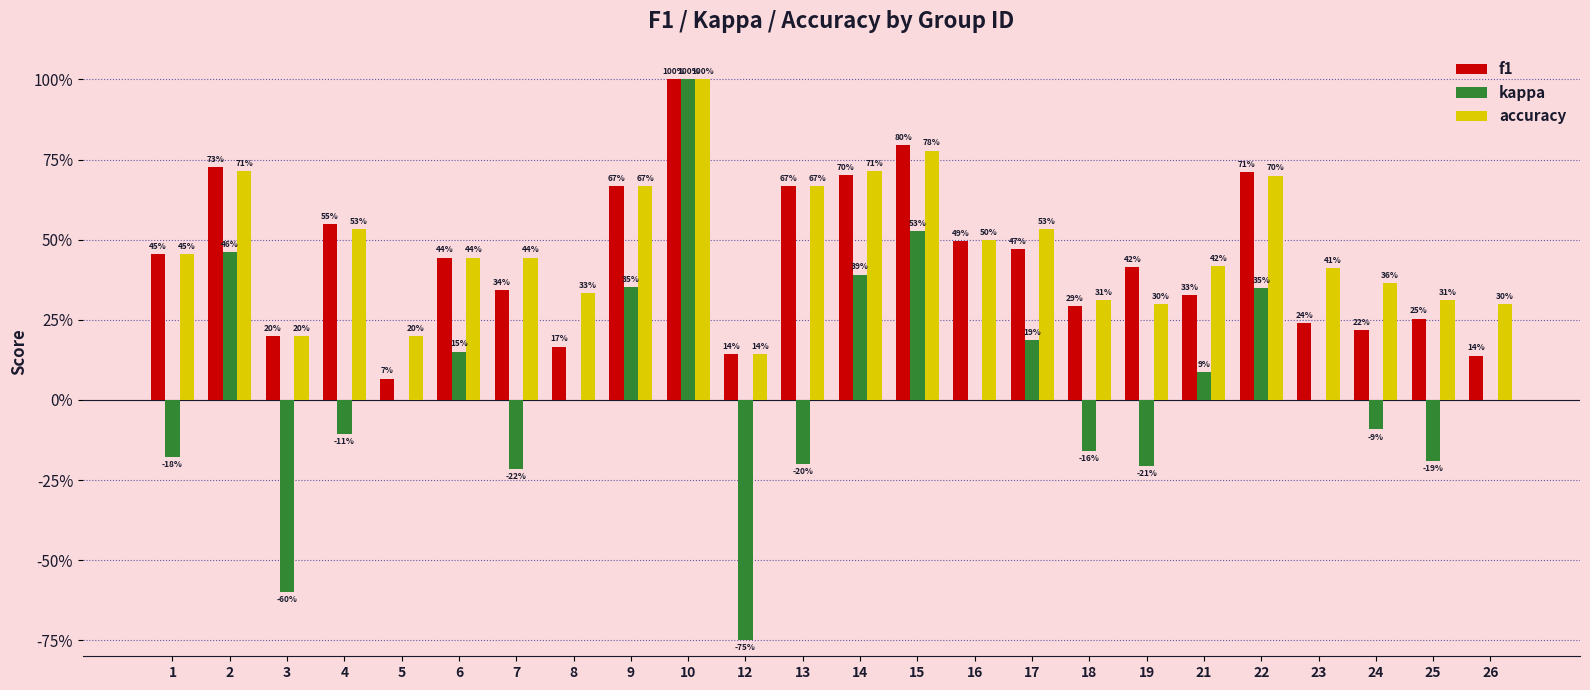

What is the smallest value displayed?

-0.8